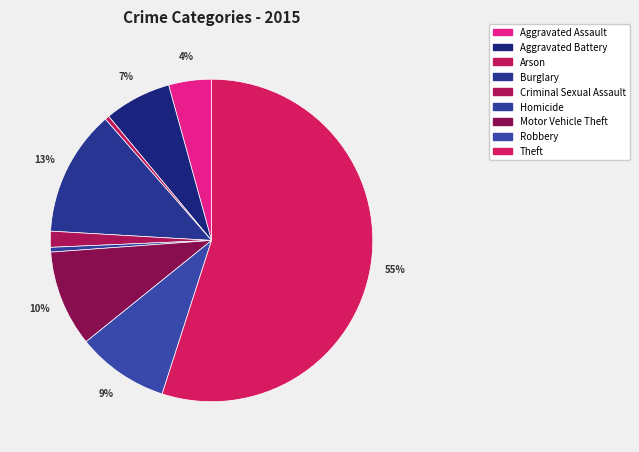

To the nearest percent, what is the combined percentage of Criminal Sexual Assault and Aggravated Battery?

8%